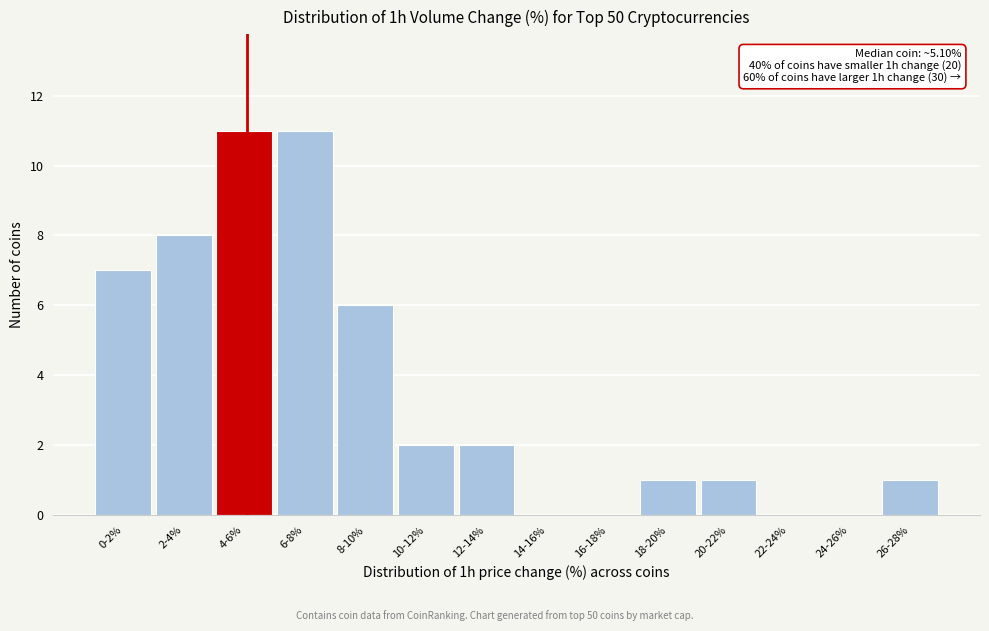

Reading left to right, list all the values displayed in this chart.

0-2%=7	2-4%=8	4-6%=11	6-8%=11	8-10%=6	10-12%=2	12-14%=2	14-16%=0	16-18%=0	18-20%=1	20-22%=1	22-24%=0	24-26%=0	26-28%=1